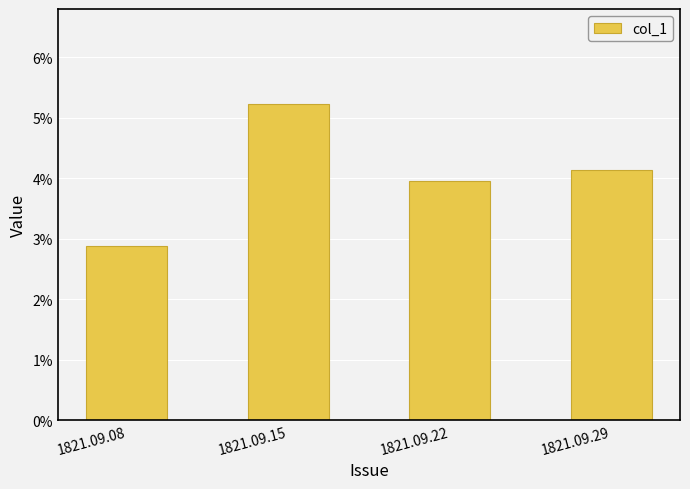

What is the greatest value displayed?

0.1